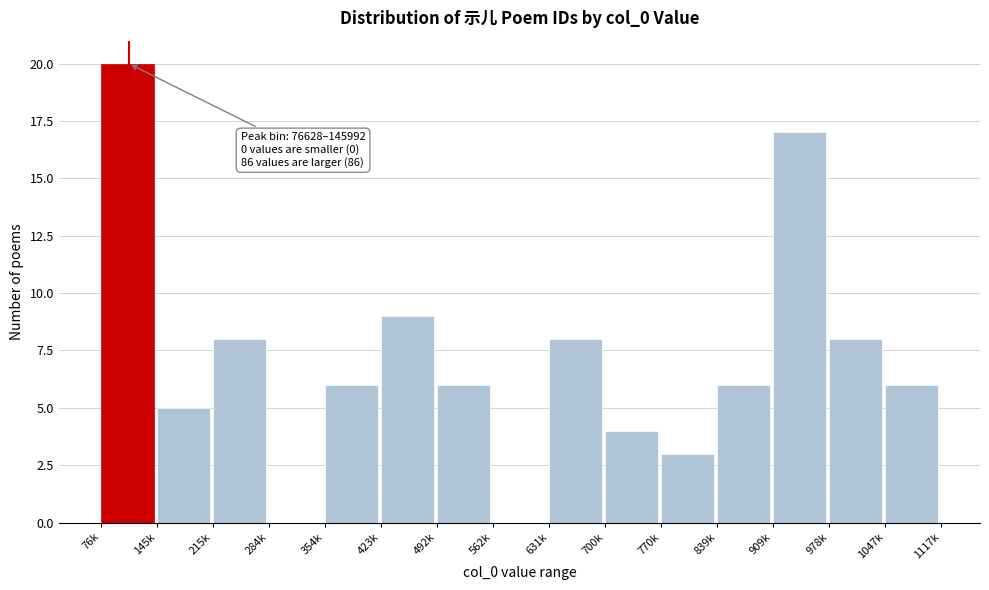

Reading left to right, extract all data points from this chart.

76k=20	145k=5	215k=8	284k=0	354k=6	423k=9	492k=6	562k=0	631k=8	700k=4	770k=3	839k=6	909k=17	978k=8	1047k=6